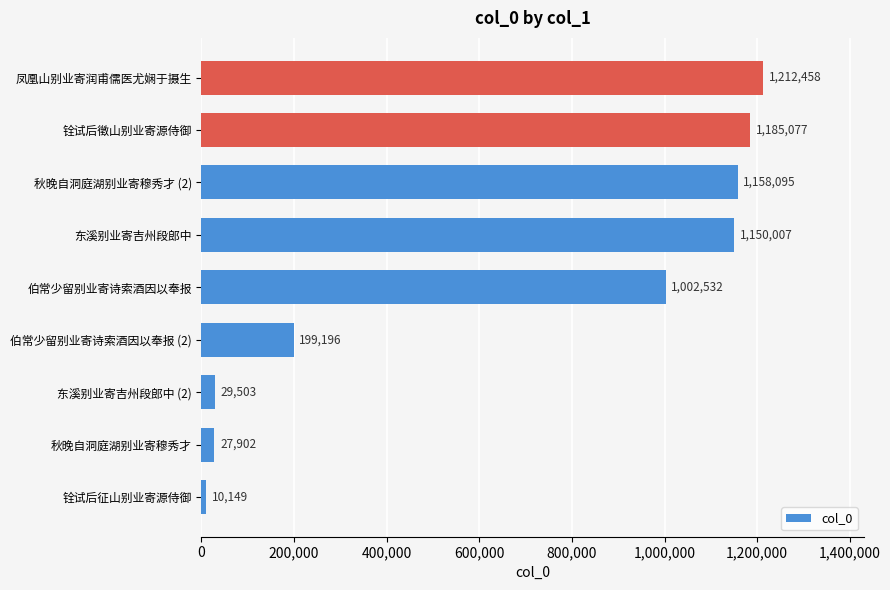

Rank the categories by value from lowest to highest.

铨试后征山别业寄源侍御, 秋晚自洞庭湖别业寄穆秀才, 东溪别业寄吉州段郎中 (2), 伯常少留别业寄诗索酒因以奉报 (2), 伯常少留别业寄诗索酒因以奉报, 东溪别业寄吉州段郎中, 秋晚自洞庭湖别业寄穆秀才 (2), 铨试后徵山别业寄源侍御, 凤凰山别业寄润甫儒医尤娴于摄生